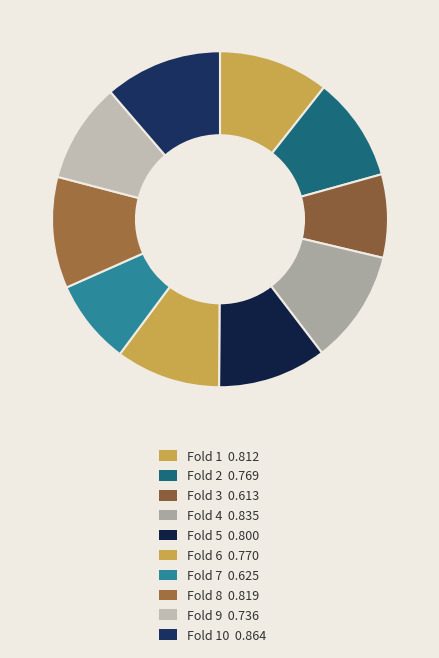

How many segments does this pie chart have?

10